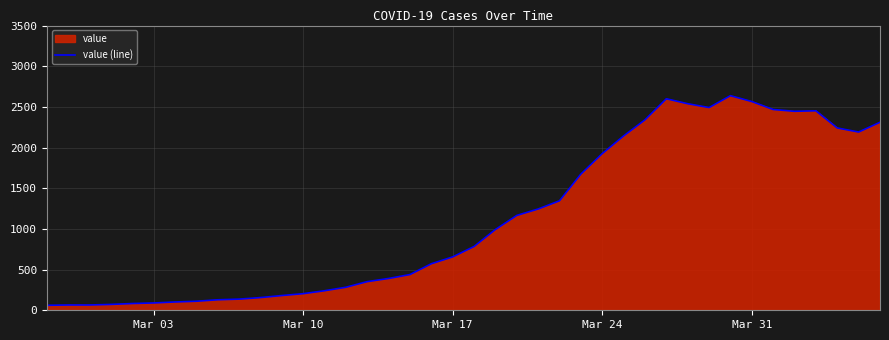

What is the maximum value shown in the chart?

2638